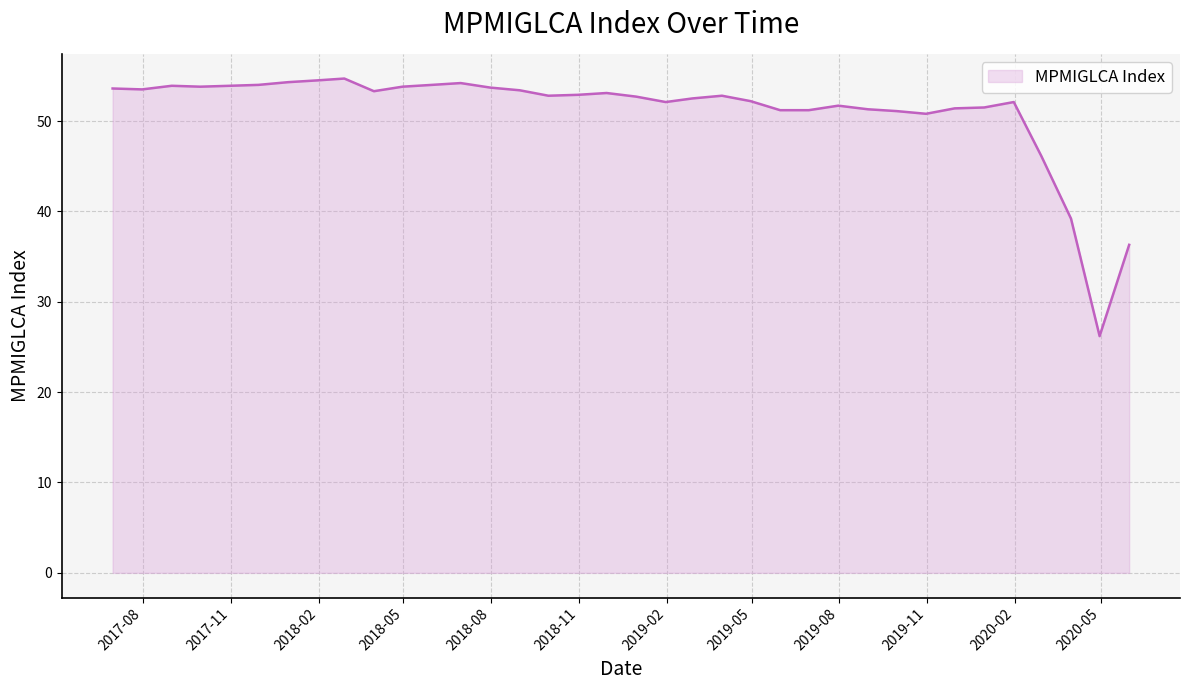

What is the maximum value shown in the chart?

54.7